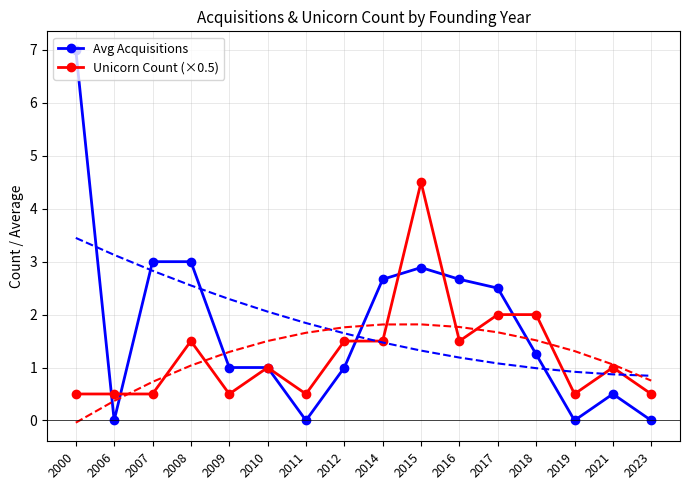

How many data points in Avg Acquisitions are above 1?

8